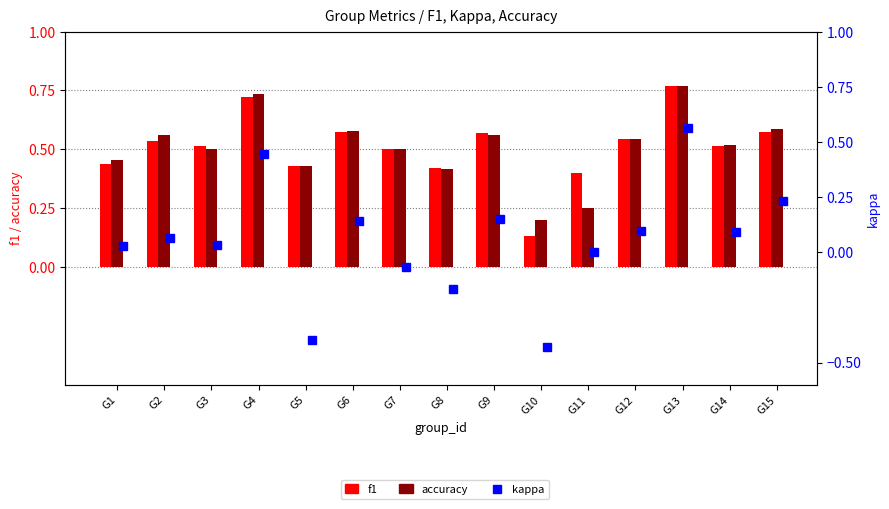

Rank the series at G11 from lowest to highest value.

kappa, accuracy, f1